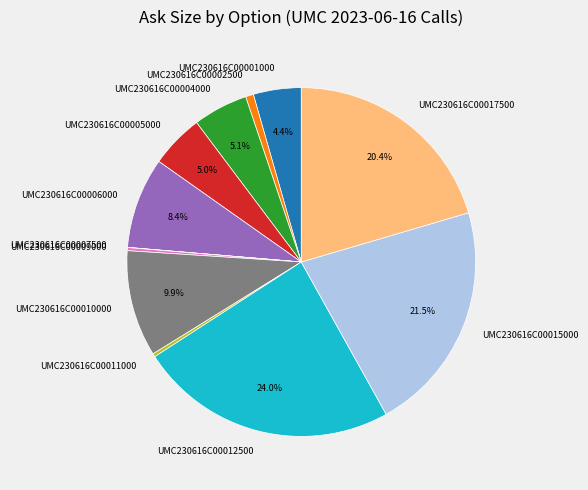

To the nearest percent, what percentage of the pie is UMC230616C00017500?

20%